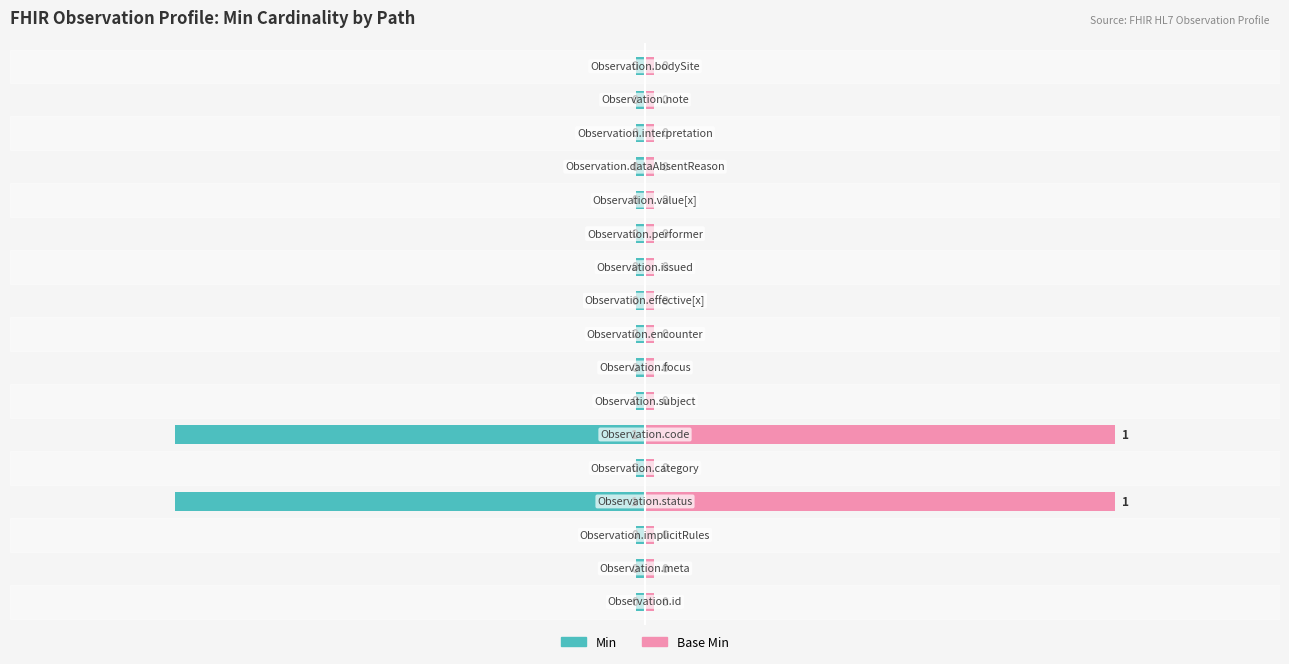

Reading left to right, extract all data points from this chart.

Min: 0=-0.0	1=-0.0	2=-0.0	3=-1.0	4=-0.0	5=-1.0	6=-0.0	7=-0.0	8=-0.0	9=-0.0	10=-0.0	11=-0.0	12=-0.0	13=-0.0	14=-0.0	15=-0.0	16=-0.0
Base Min: 0=0.0	1=0.0	2=0.0	3=1.0	4=0.0	5=1.0	6=0.0	7=0.0	8=0.0	9=0.0	10=0.0	11=0.0	12=0.0	13=0.0	14=0.0	15=0.0	16=0.0